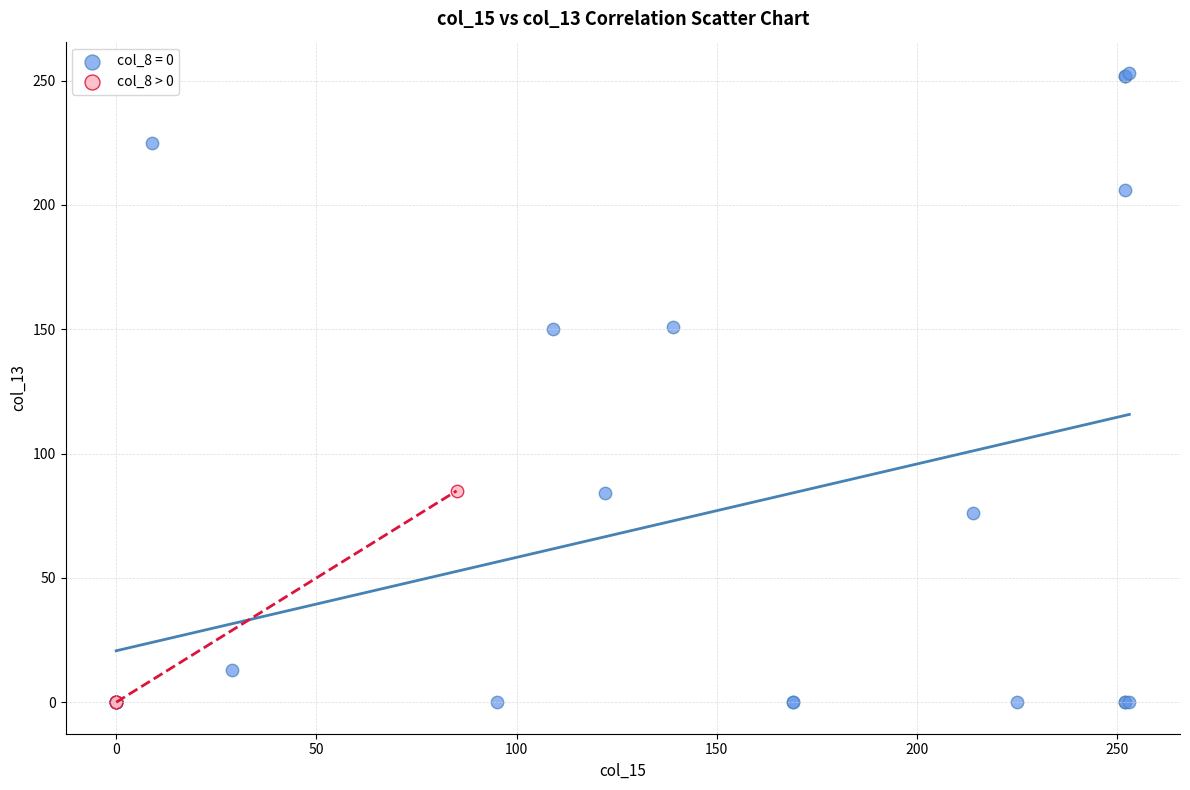

Which series has the widest spread of Y values?

col_8 = 0